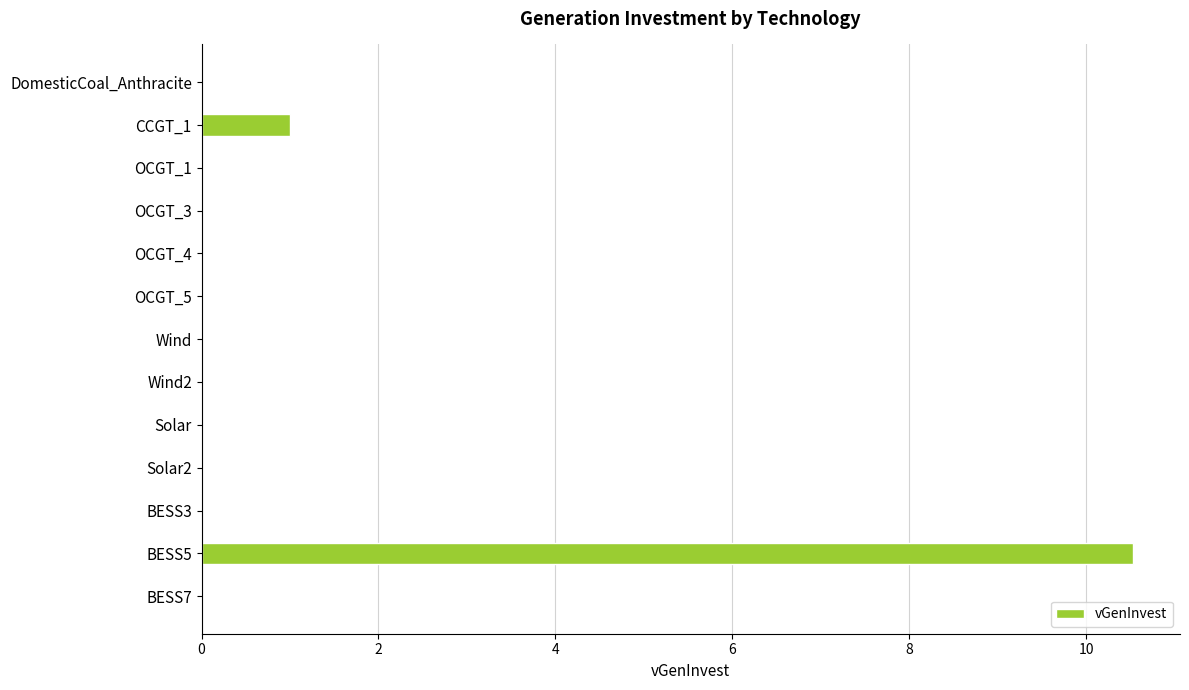

Count the number of data series in this chart.

1